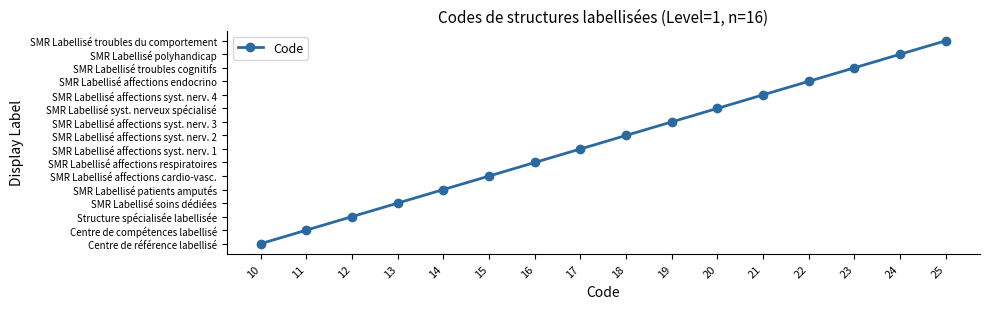

Does the chart have visible grid lines?

No